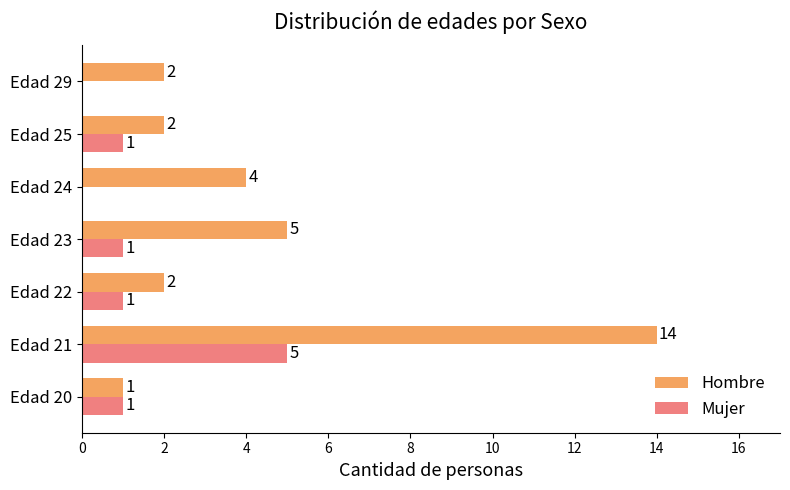

The value of Mujer at Edad 24 is 3. True or false?

False